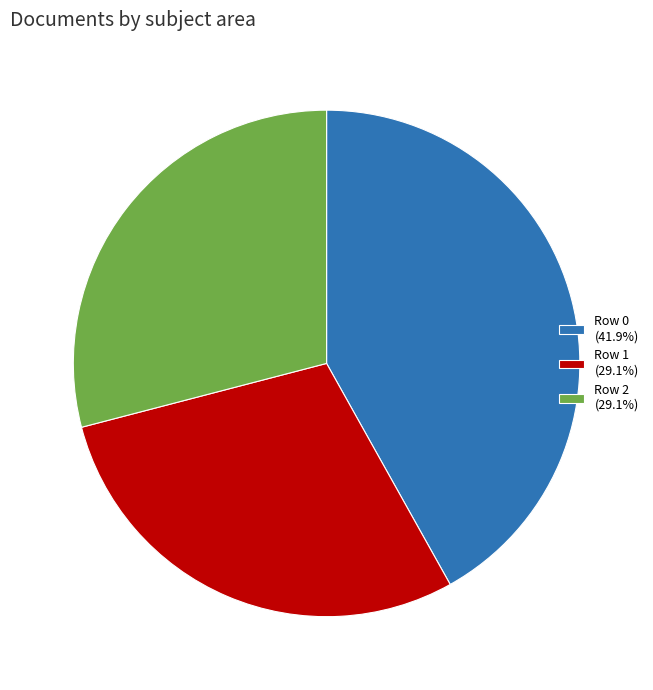

Is there any slice that represents more than half of the pie?

No